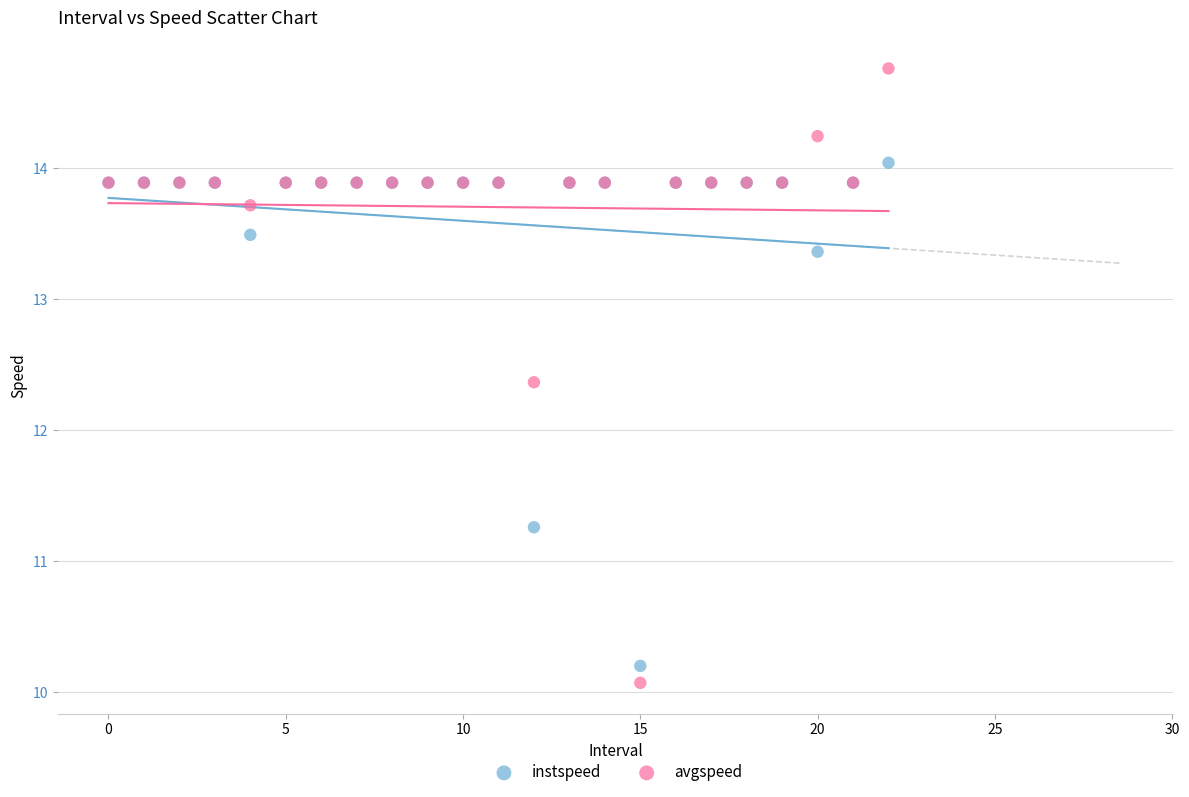

Which series reaches the maximum Y coordinate?

avgspeed